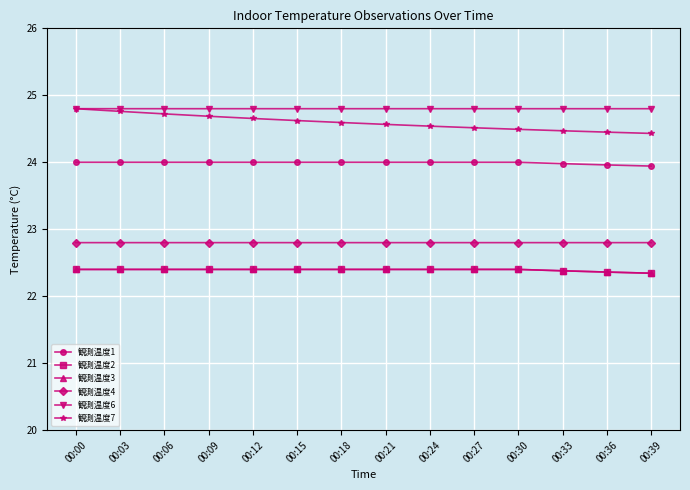

True or false: 観測温度2 and 観測温度6 cross at least once.

False